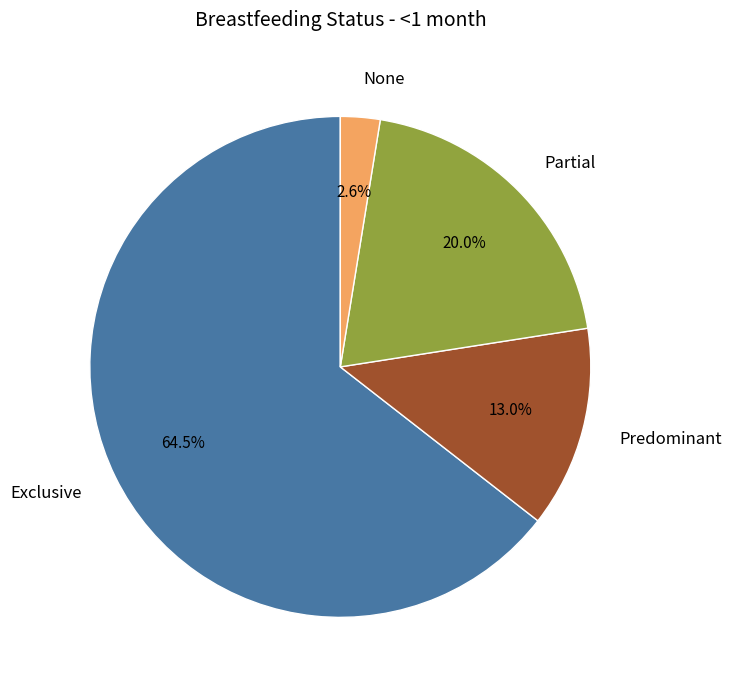

Rank the categories by value from highest to lowest.

Exclusive, Partial, Predominant, None